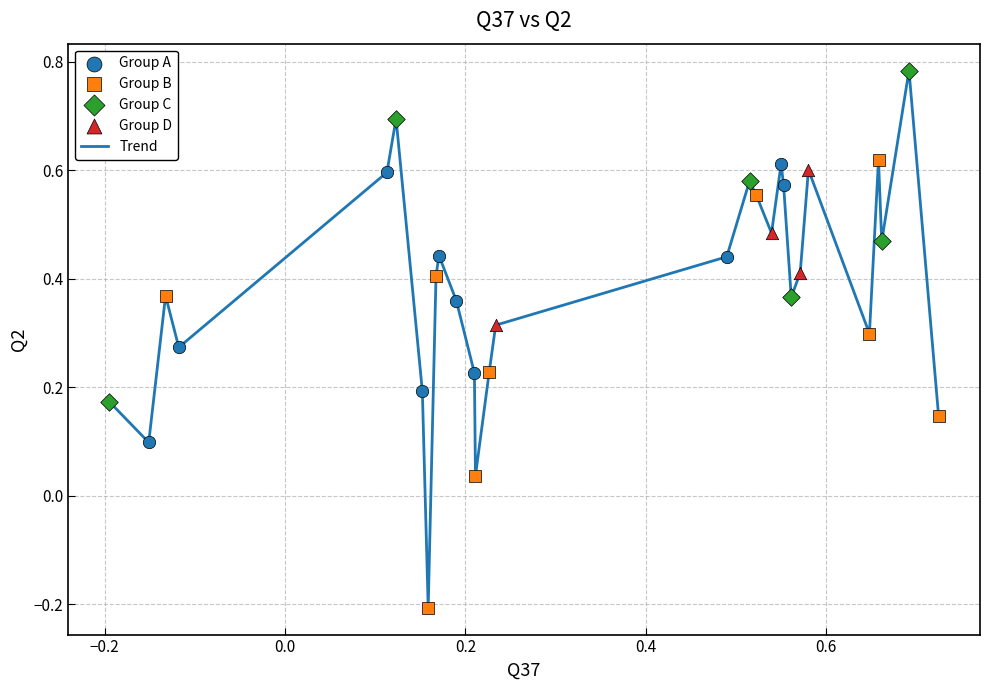

What is the difference between the maximum and minimum values?

1.0